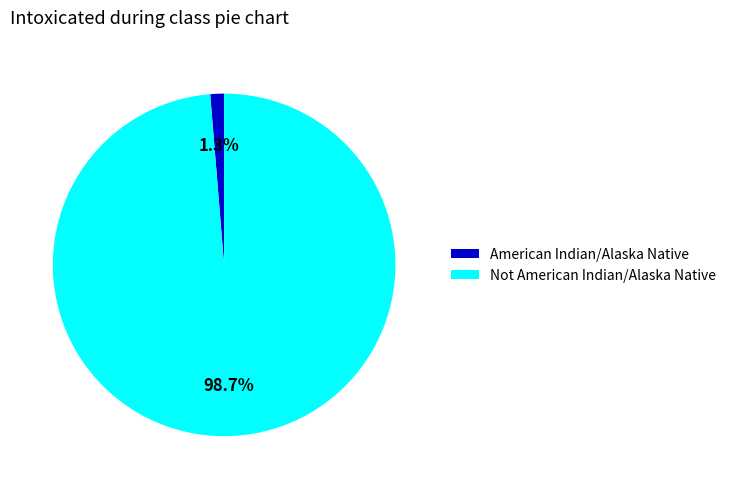

Do American Indian/Alaska Native and Not American Indian/Alaska Native together represent more than half of the pie?

Yes